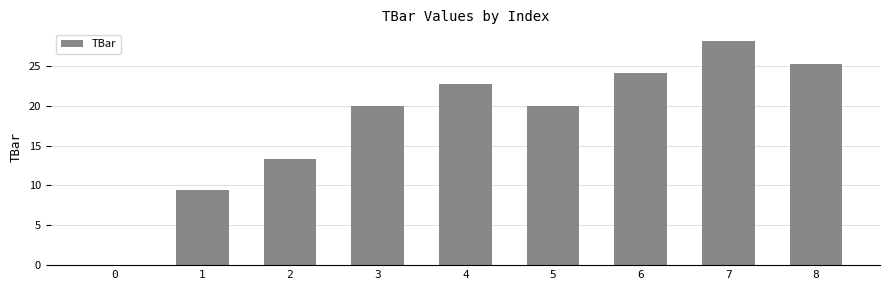

What is the sum of all values?

162.8